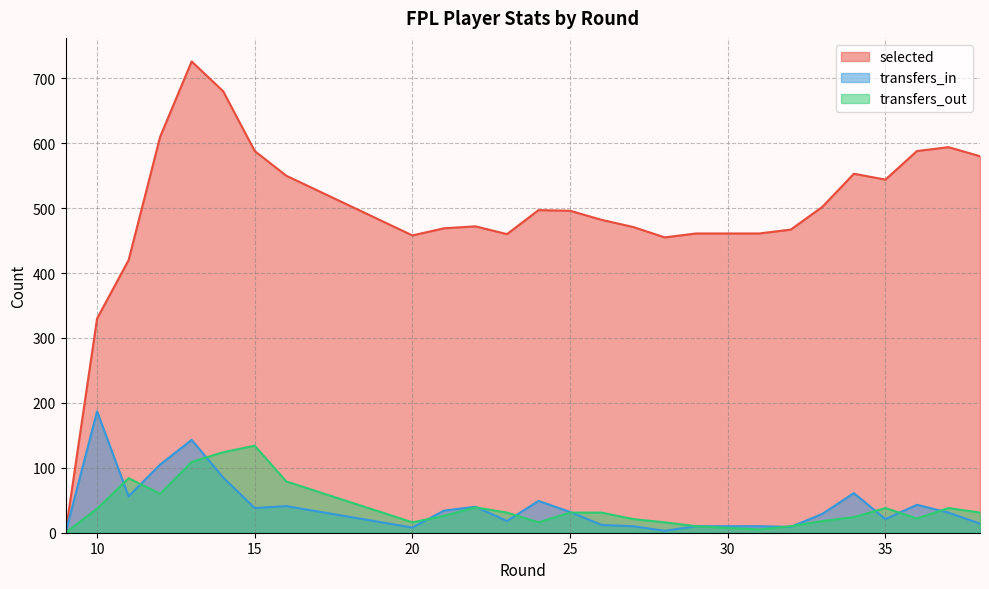

How many distinct data groups are displayed?

3